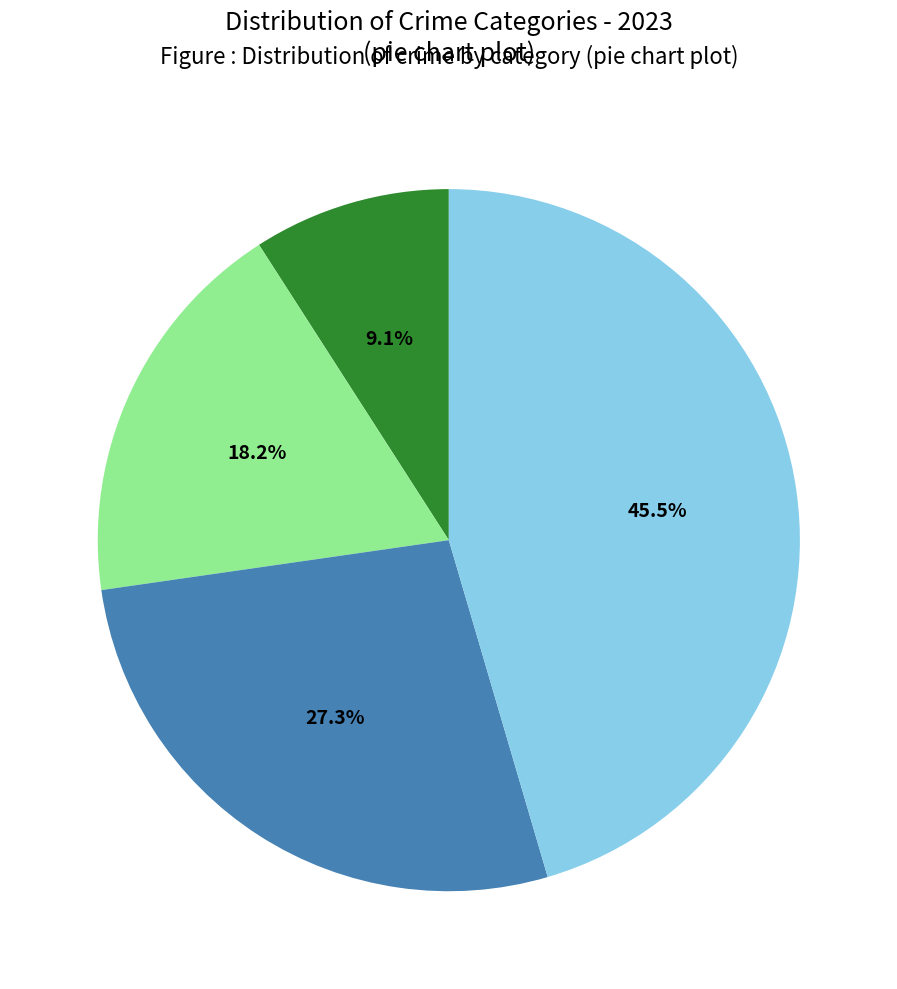

Is there any slice that represents more than half of the pie?

No